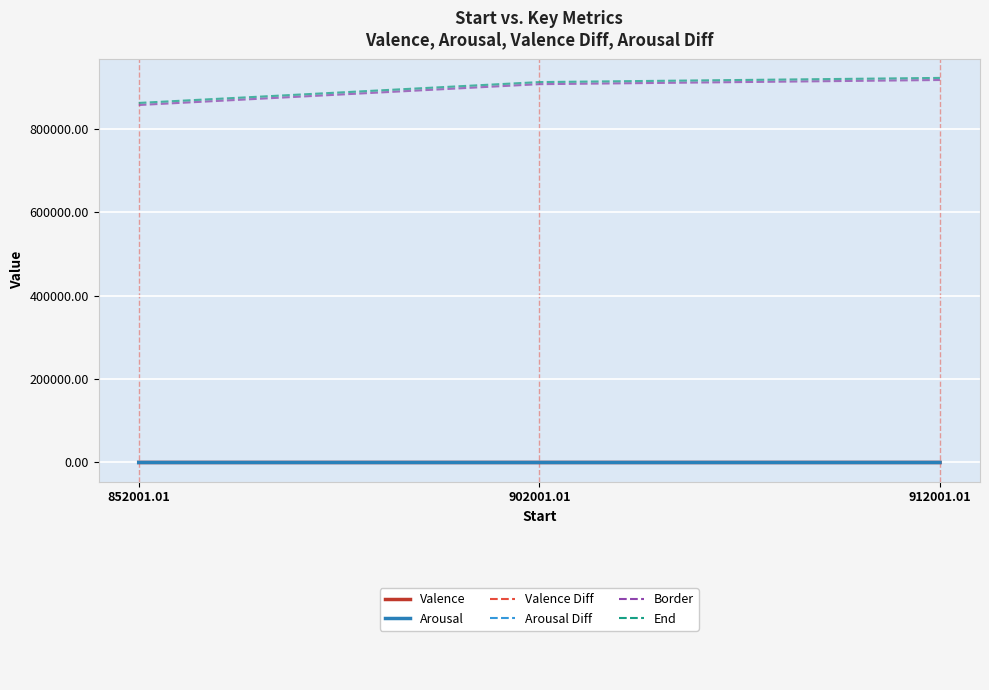

What is the greatest value displayed?

922001.0